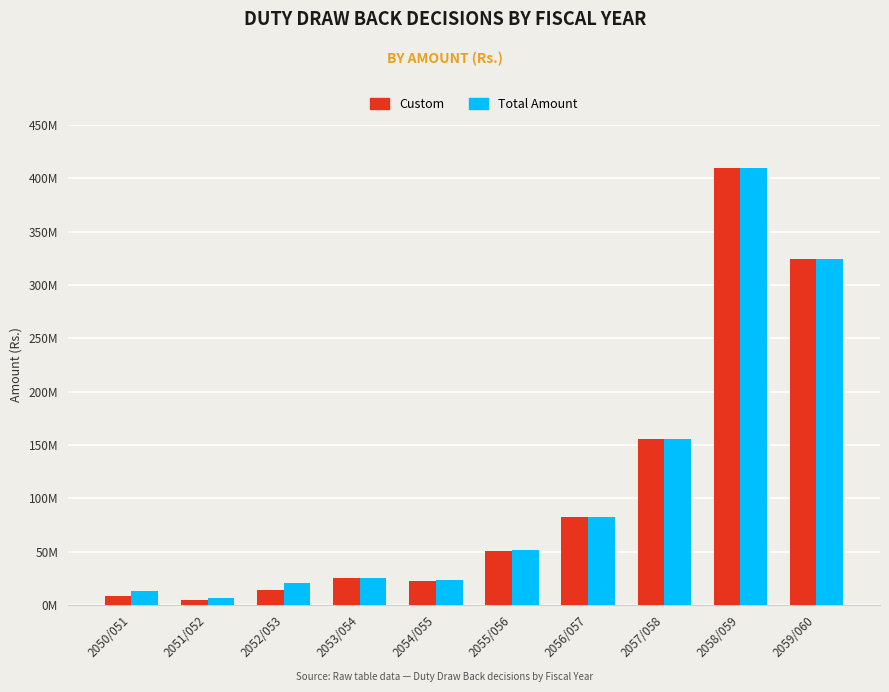

Does the chart contain stacked bars?

No